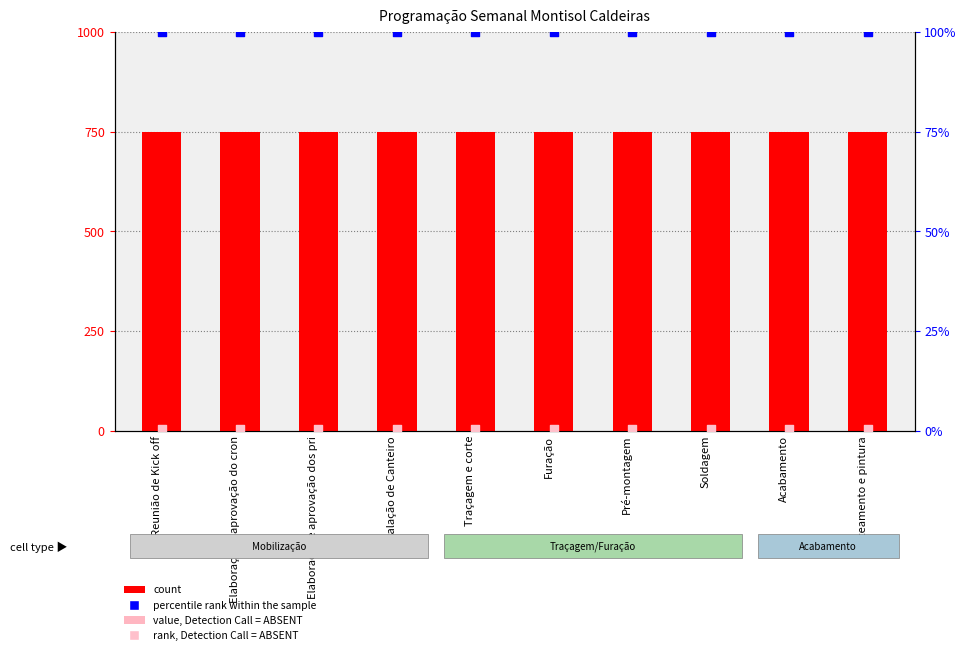

Which series reaches the minimum Y coordinate?

rank, Detection Call = ABSENT